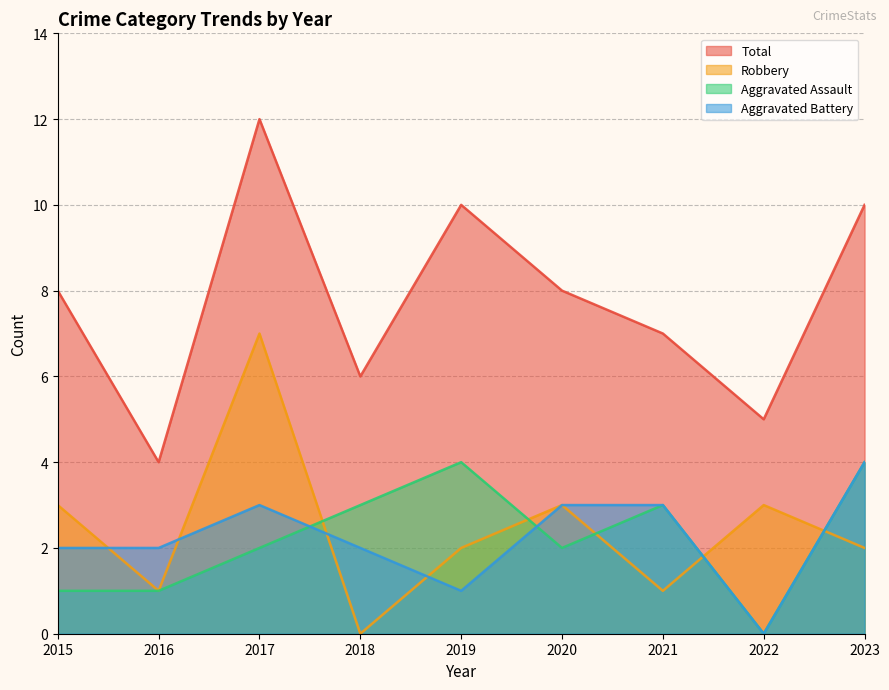

What is the difference between the maximum and minimum values in the Aggravated Battery series?

4